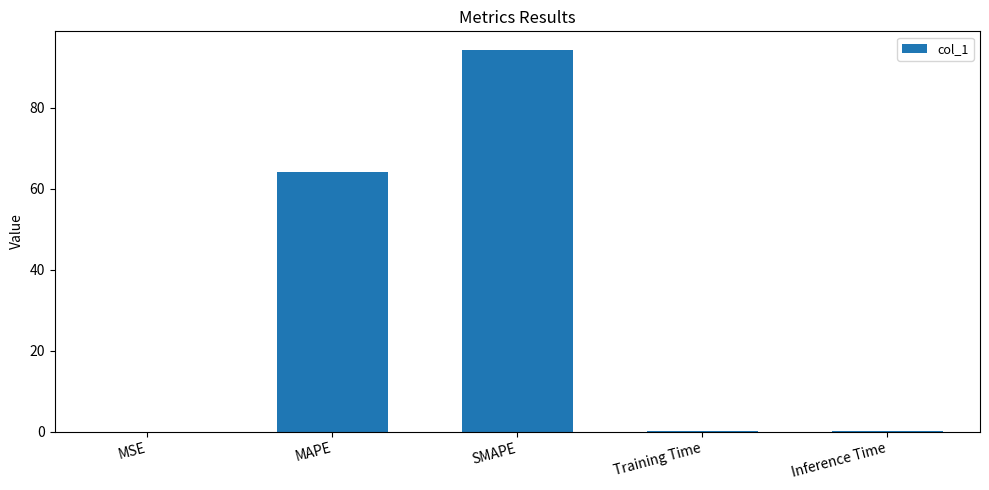

The chart shows a value of 154.0 at SMAPE. True or false?

False